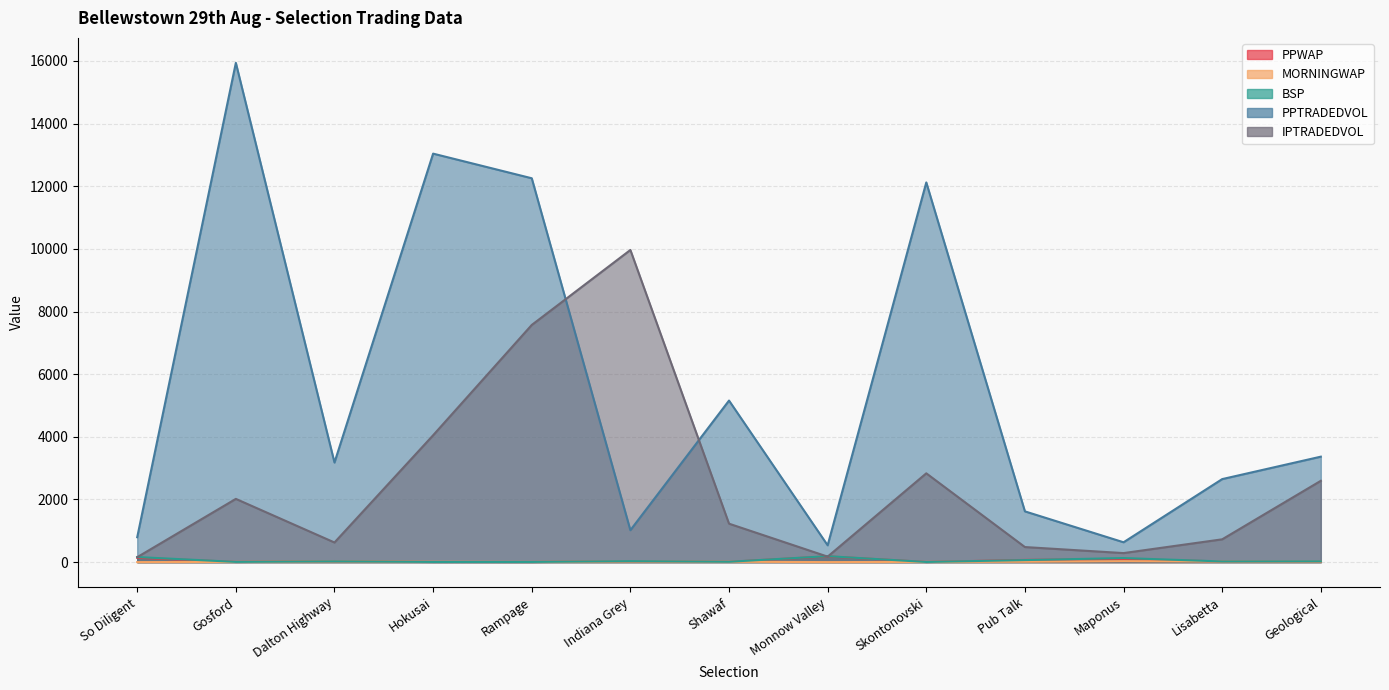

List the series in order of their peak value, highest first.

PPTRADEDVOL, IPTRADEDVOL, BSP, PPWAP, MORNINGWAP